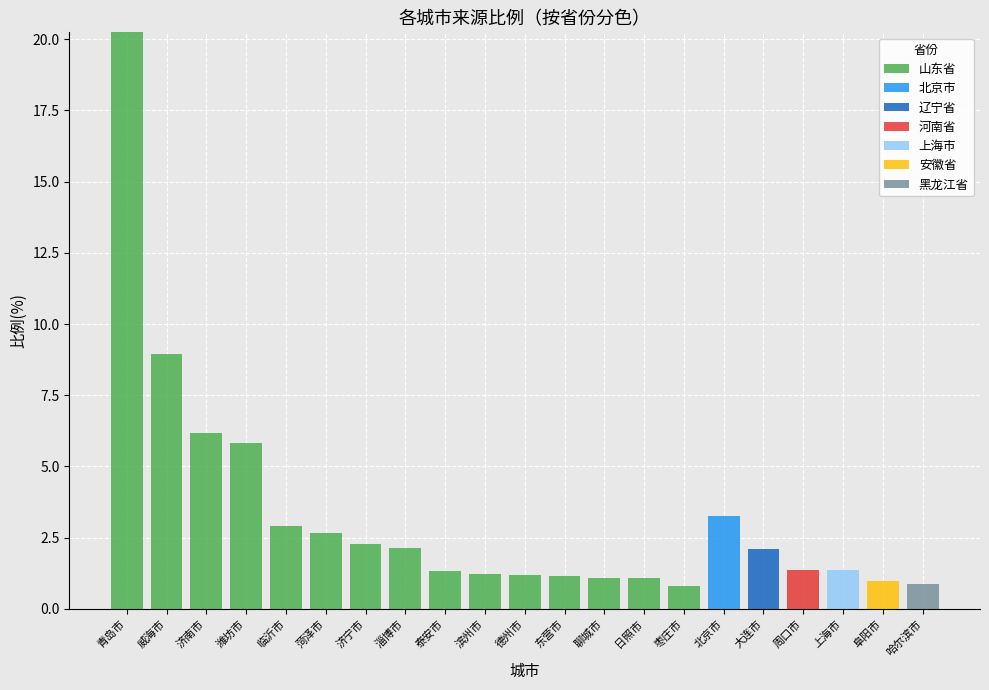

At which category is the sum across all series the highest?

青岛市